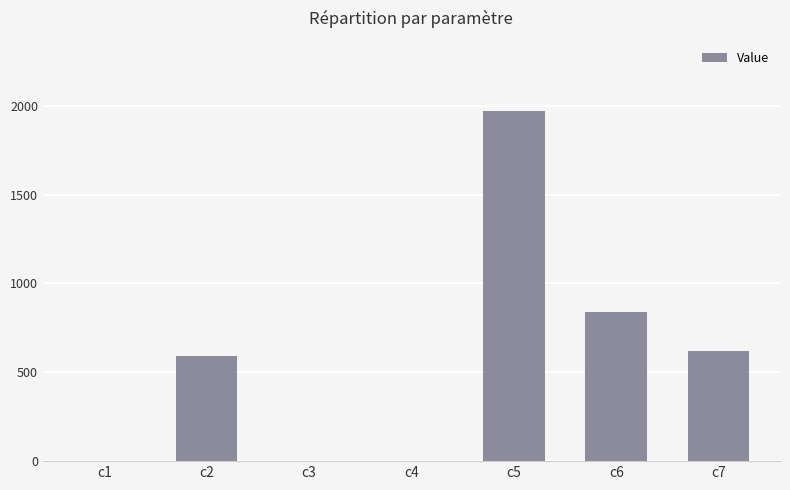

At which label is the value closest to 985?

c6